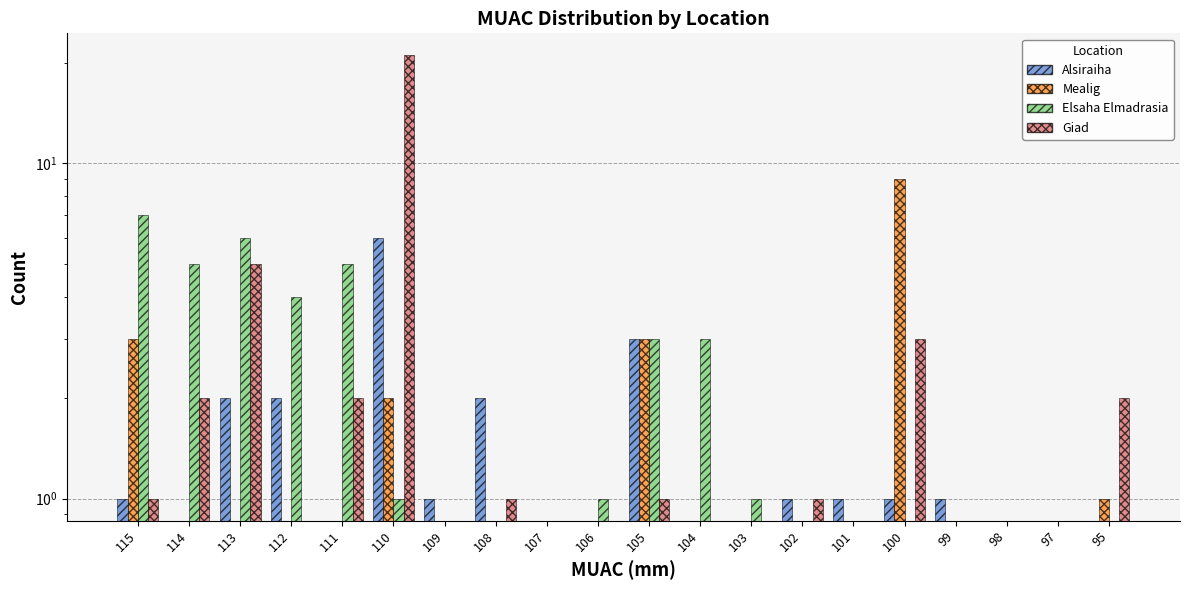

Is the value of Elsaha Elmadrasia at 100 greater than the value of Alsiraiha at 101?

No